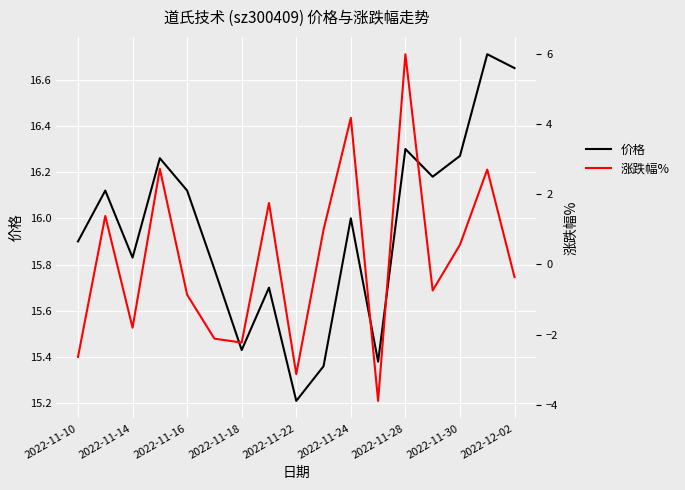

How many lines are shown in the chart?

2